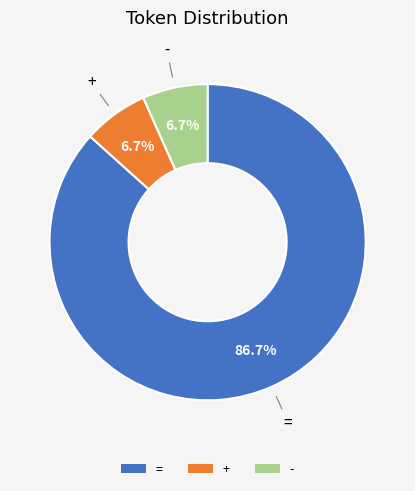

To the nearest percent, what percentage of the pie is +?

7%